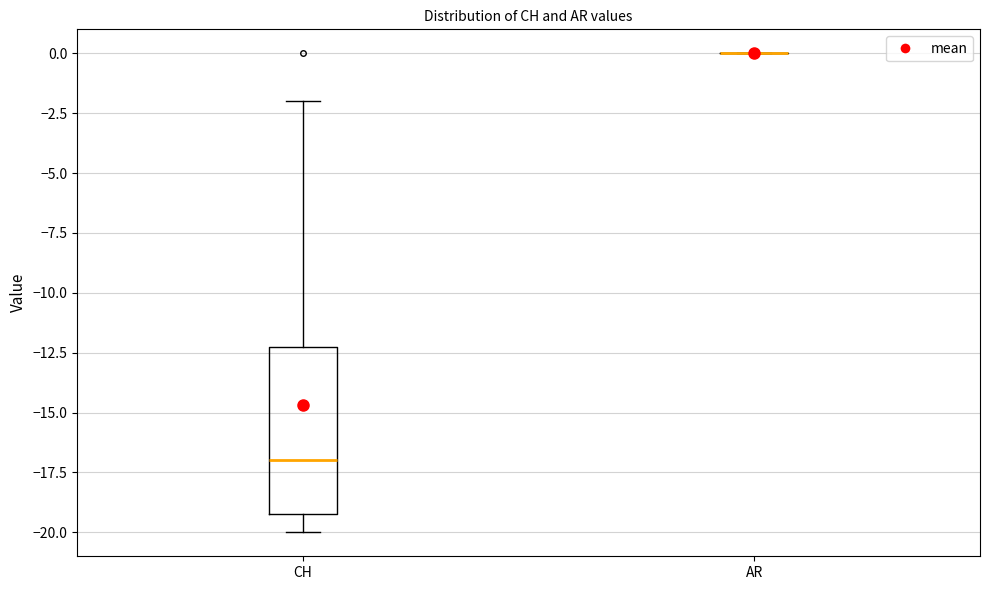

Reading left to right, transcribe this box plot: for each box, give where its median line is, the range the box spans, and where its two whiskers end, as read against the y-axis. The values are not printed on the chart, so give them approximately, as read against the axis.

CH: median -17, box -19 to -12, whiskers -20 to -2
AR: box collapsed to a line at 0, whiskers 0 to 0